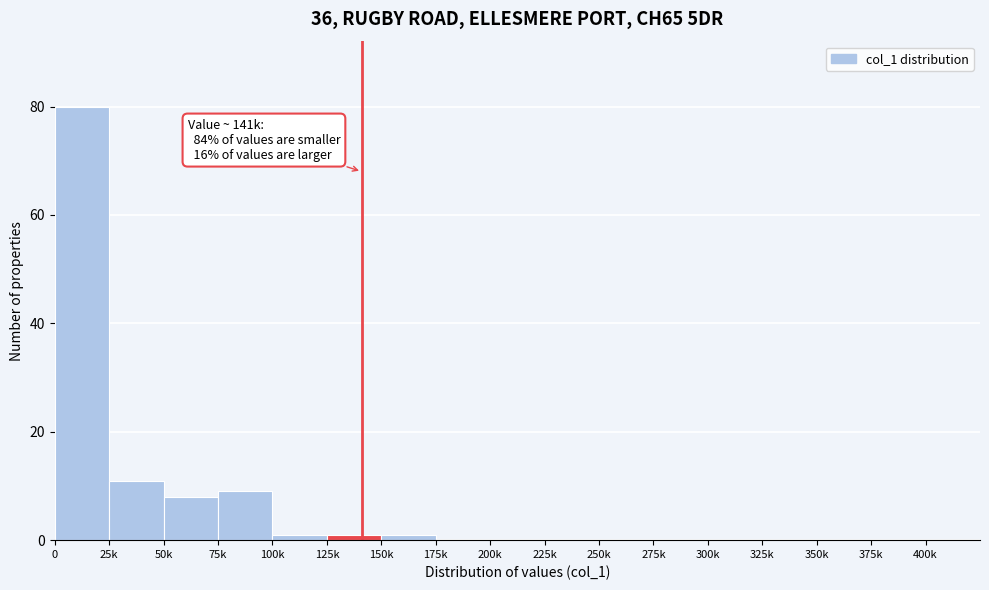

Reading left to right, list all the values displayed in this chart.

0=80	25k=11	50k=8	75k=9	100k=1	125k=1	150k=1	175k=0	200k=0	225k=0	250k=0	275k=0	300k=0	325k=0	350k=0	375k=0	400k=0